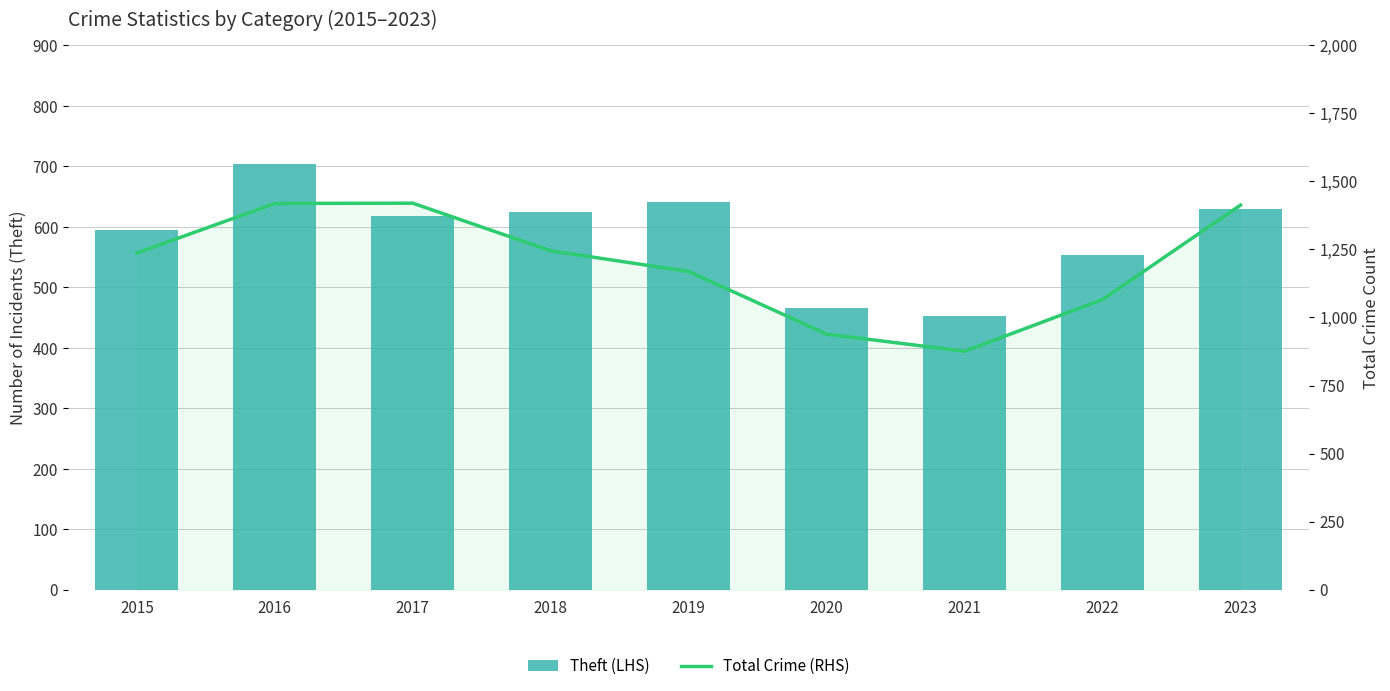

What is the difference between the Total Crime (RHS) values at 2017 and 2016?

1